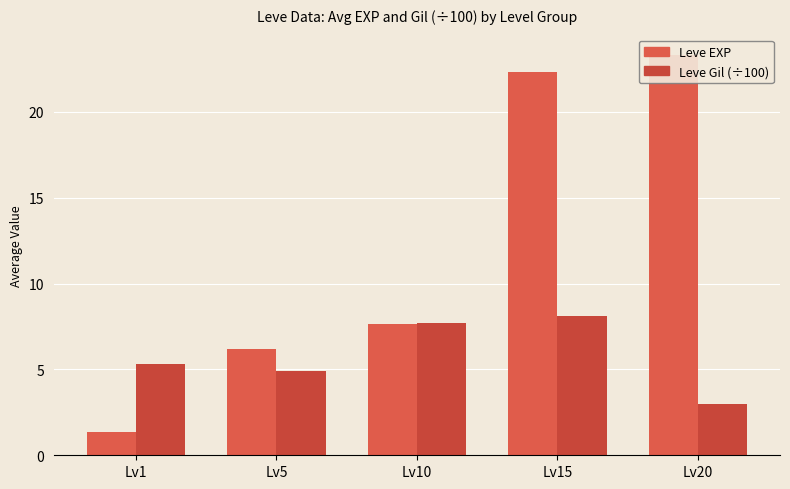

Which series changed the most between Lv10 and Lv20?

Leve EXP